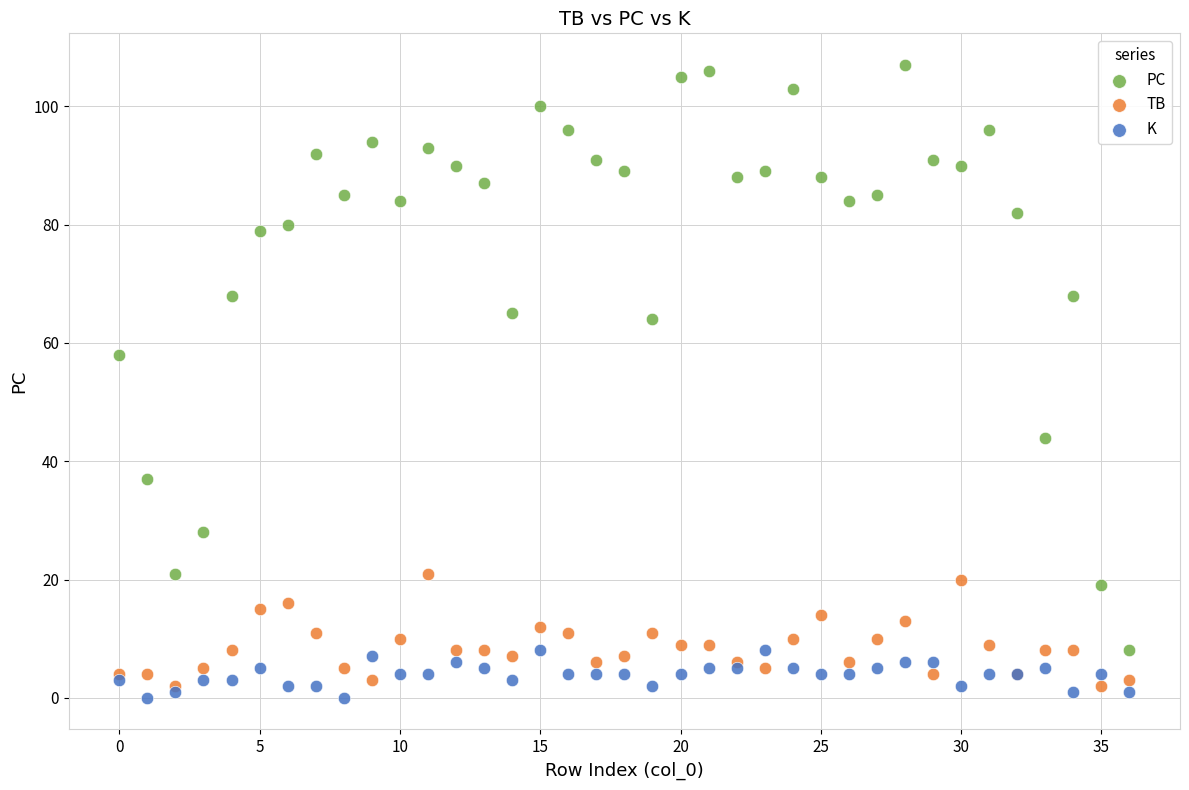

Which series has the largest Y range (max minus min)?

PC